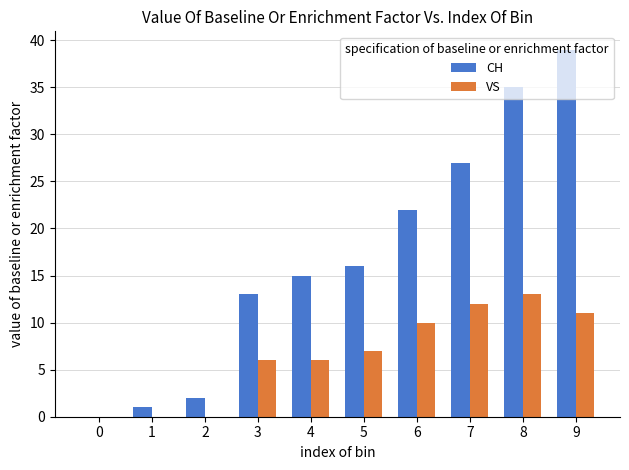

What is the sum of the CH values at 8 and 3?

48